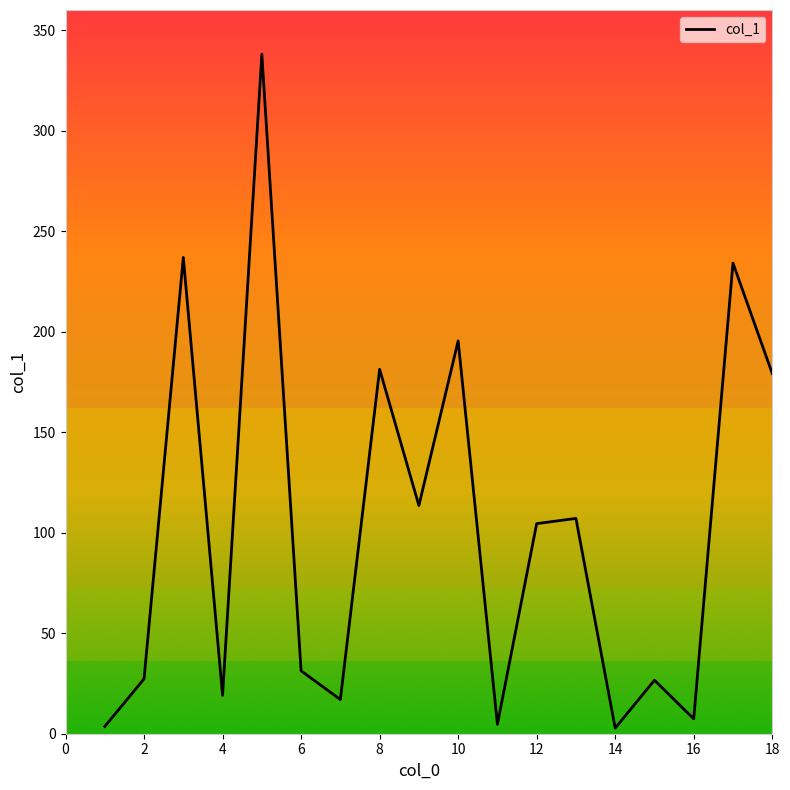

What is the maximum value shown in the chart?

338.0